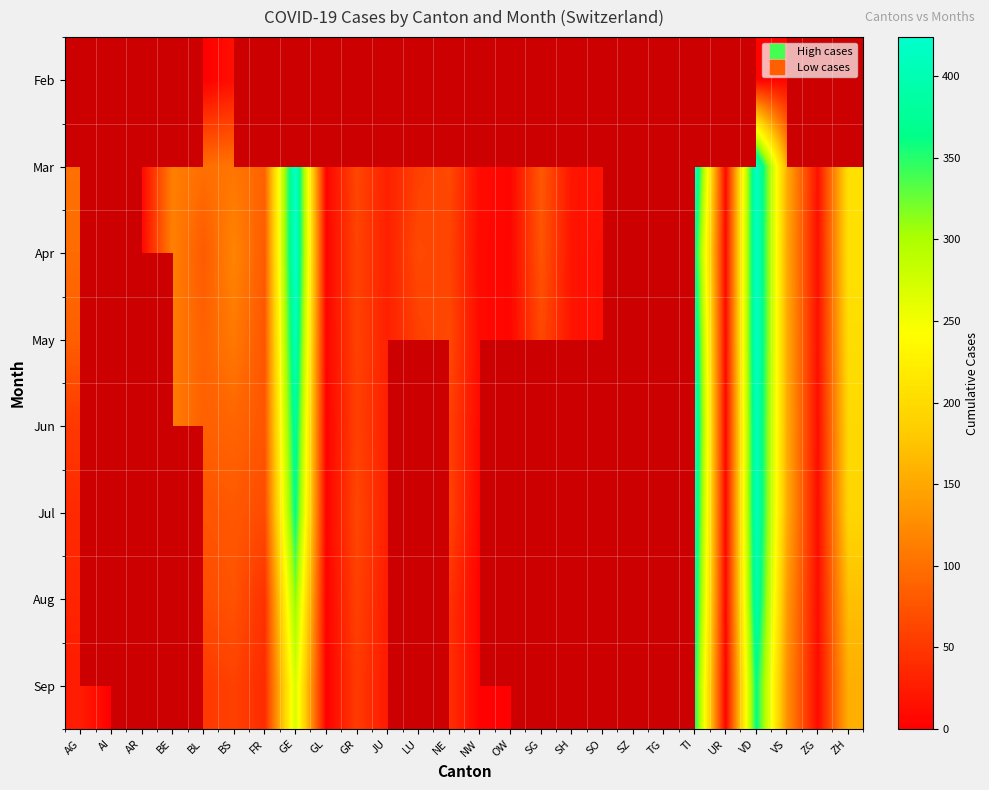

At which category does the chart reach its minimum across all series?

BL